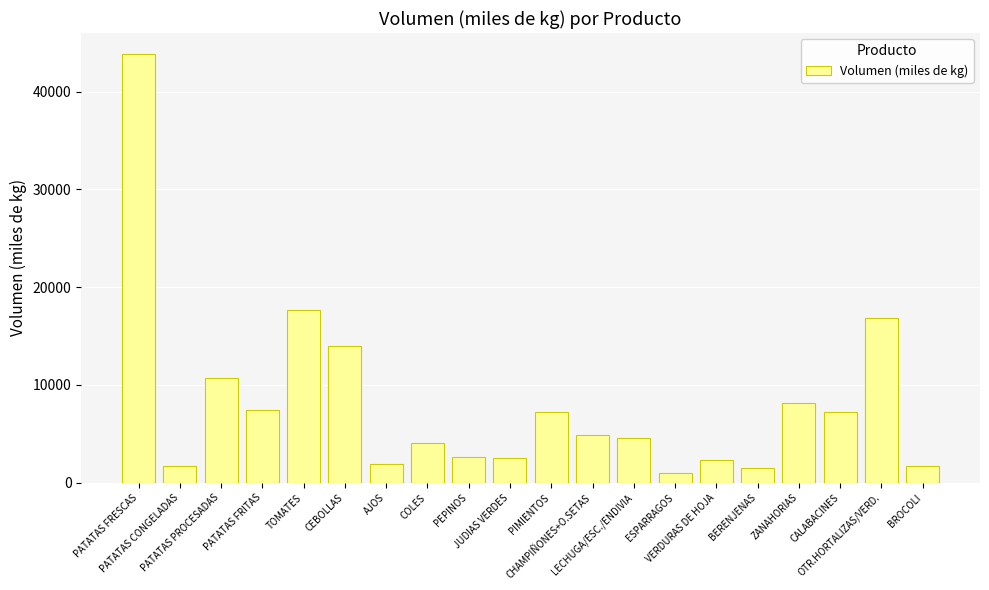

How many bars are there in total?

20